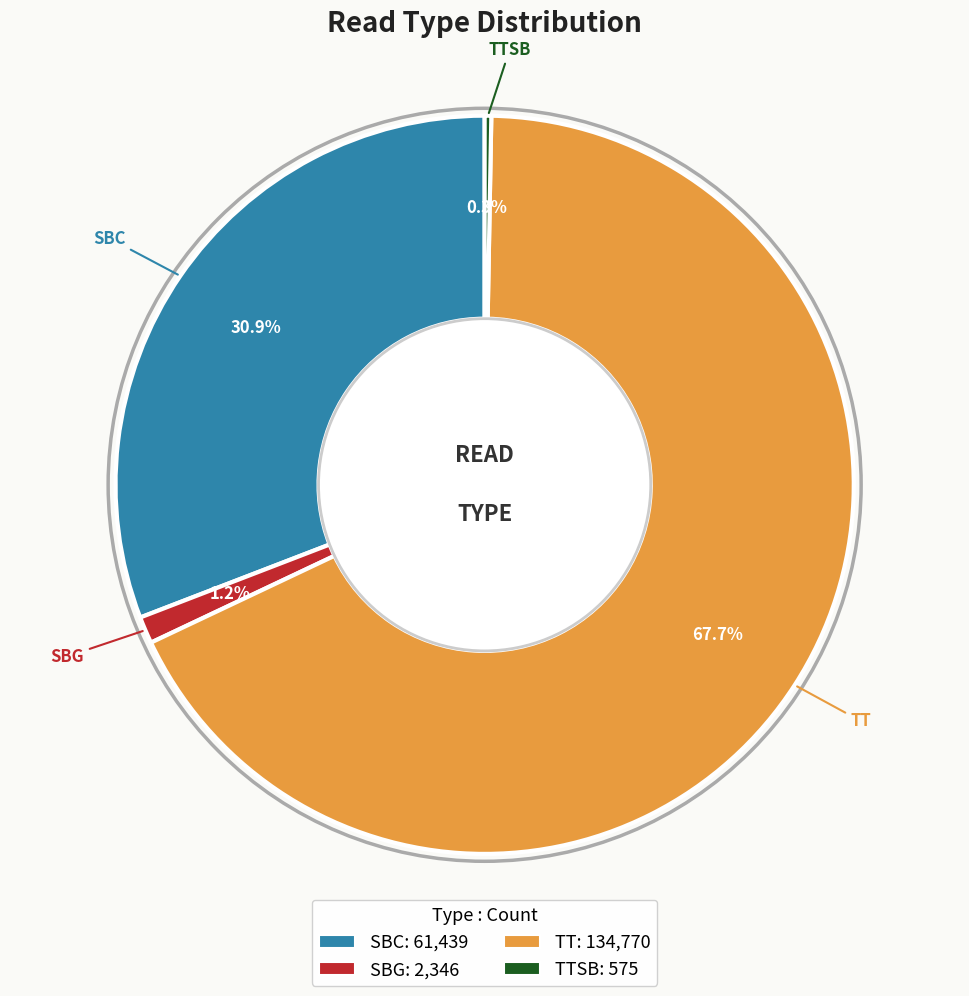

To the nearest percent, what is the average slice percentage?

25%